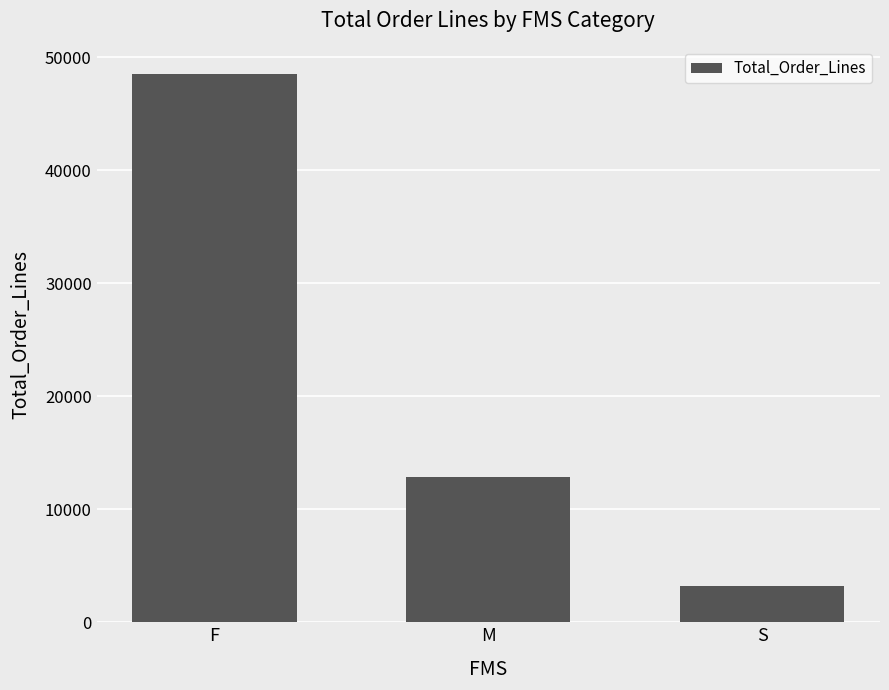

Which category has the highest value across all series?

F